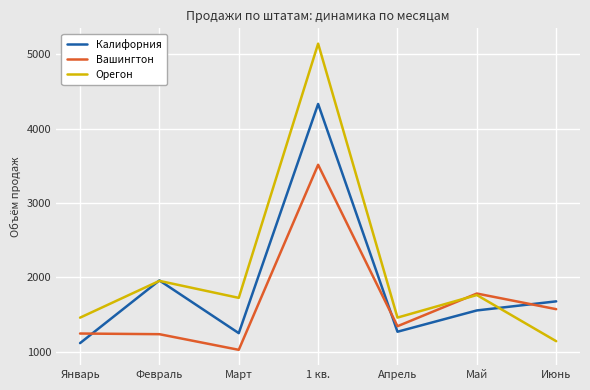

Which series has the largest total across all categories?

Орегон